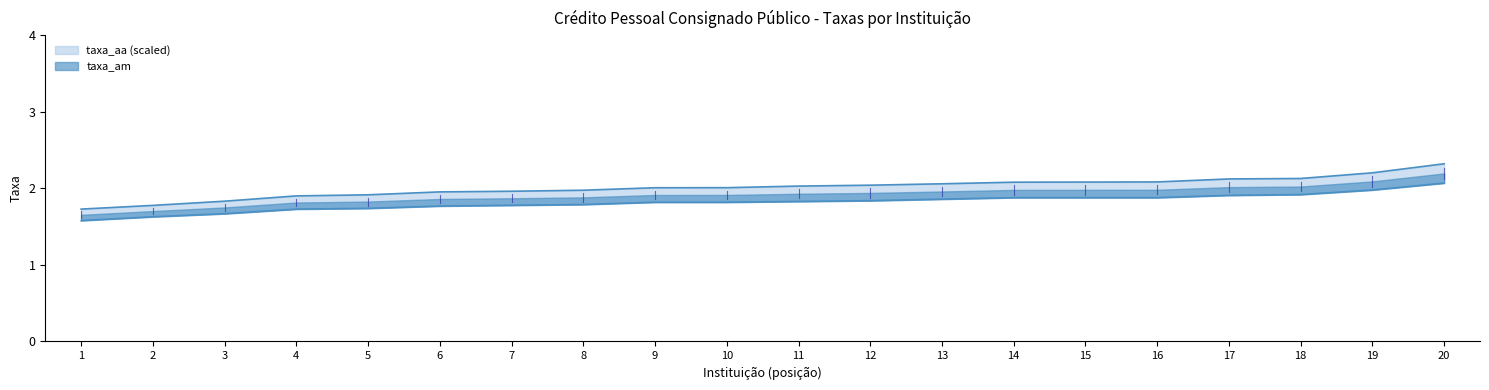

What position from the right is BCO BRADESCO S.A.?

15